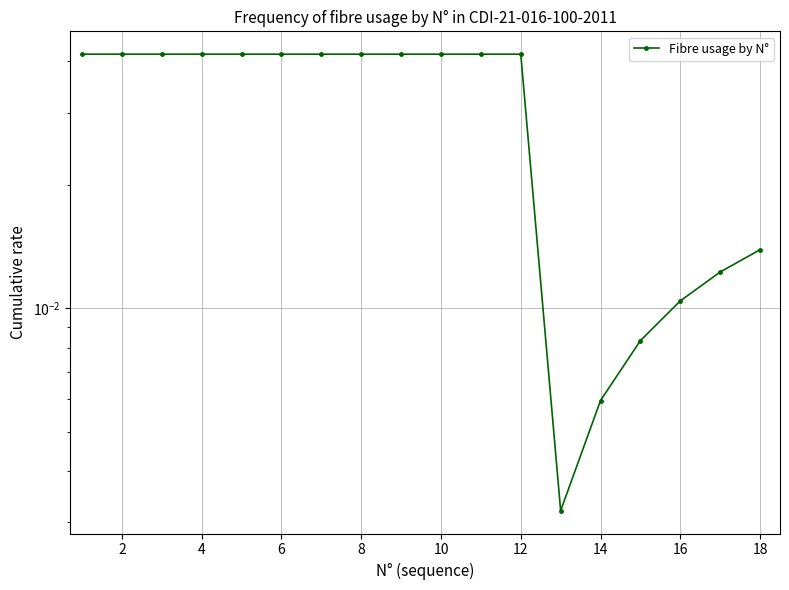

How many lines are shown in the chart?

1